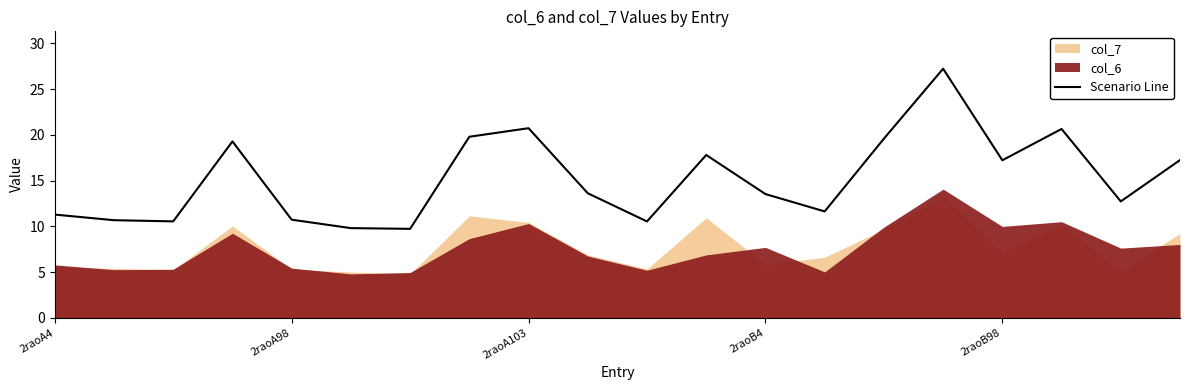

Reading right to left, transcribe all the data shown in this chart.

17.2	12.7	20.6	17.2	27.2	19.6	11.6	13.5	17.8	10.5	13.6	20.7	19.8	9.7	9.8	10.7	19.3	10.5	10.7	11.3